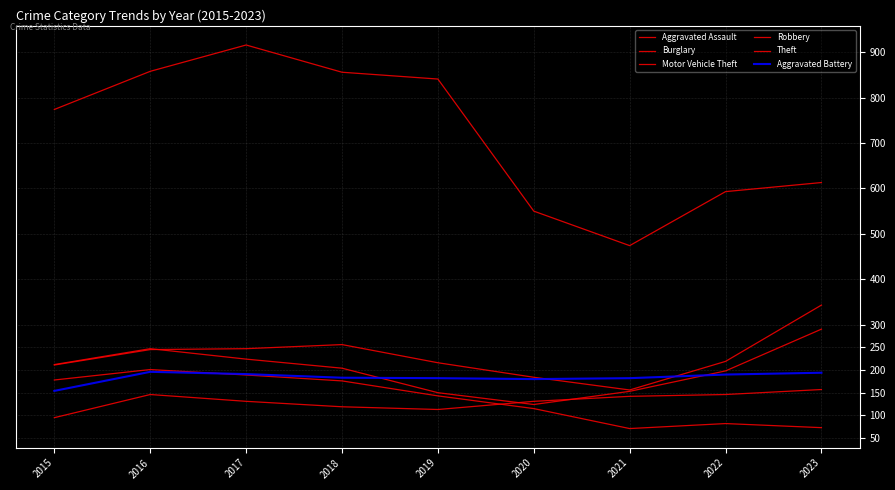

What is the maximum value shown in the chart?

916